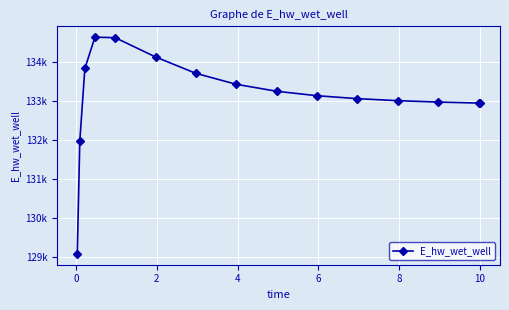

Does the chart have visible grid lines?

Yes